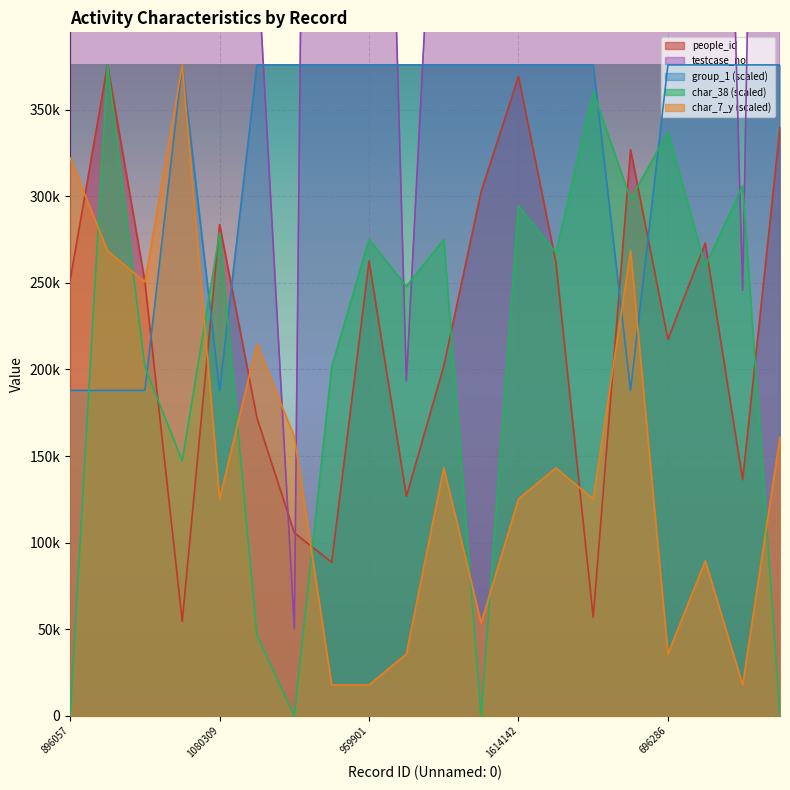

At 1374080, list the series in order from smallest to largest.

group_1, char_7_y, char_38, people_id, testcase_no